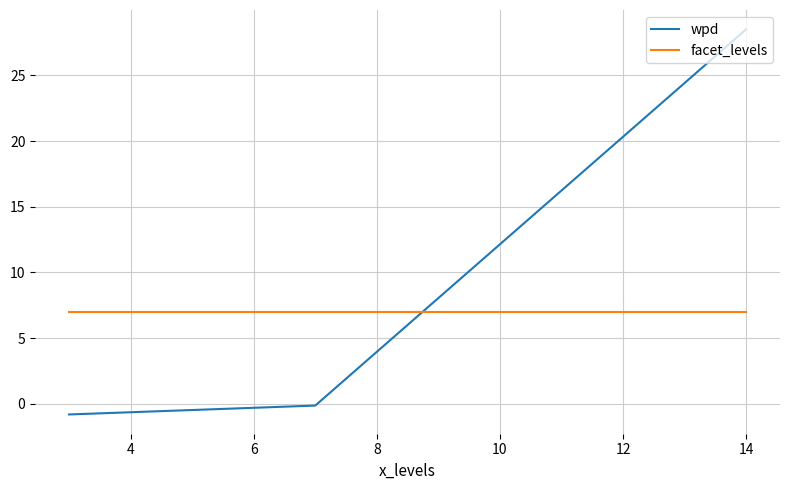

Which series has the largest total across all categories?

wpd